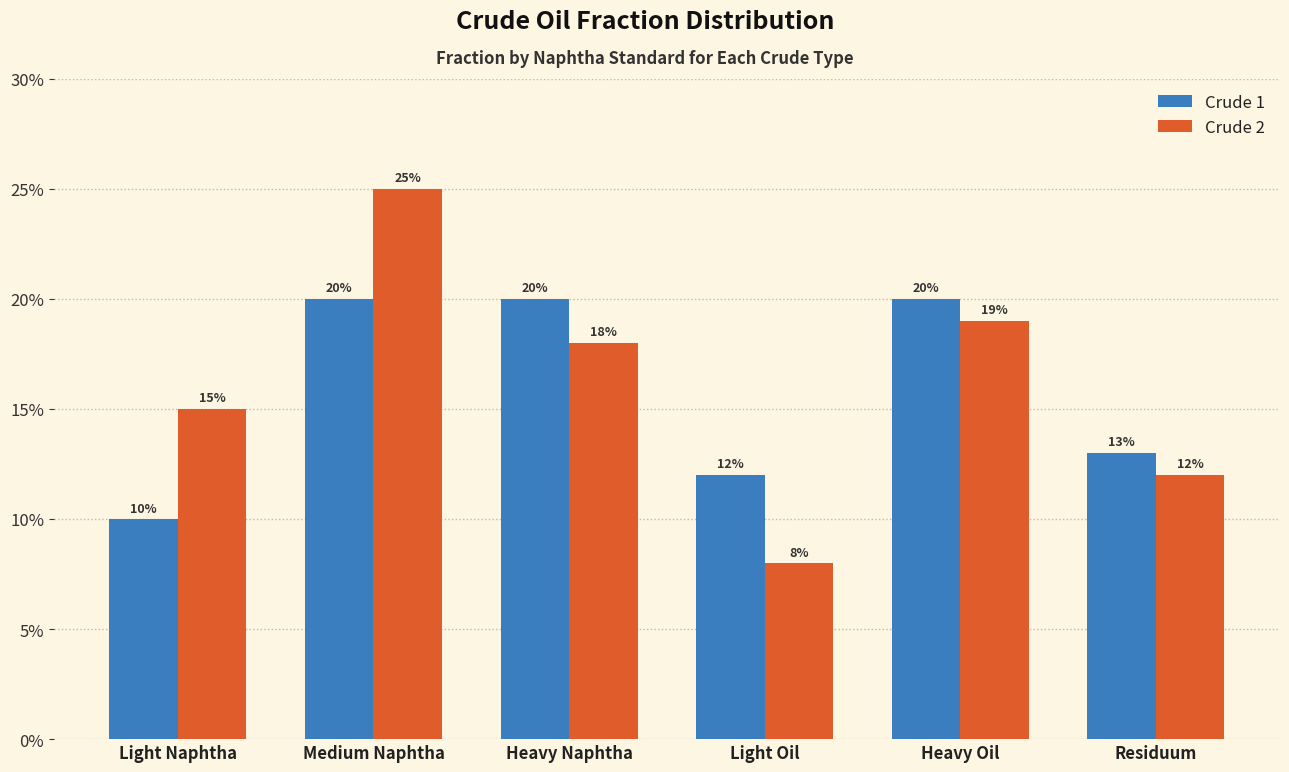

Does the chart contain stacked bars?

No